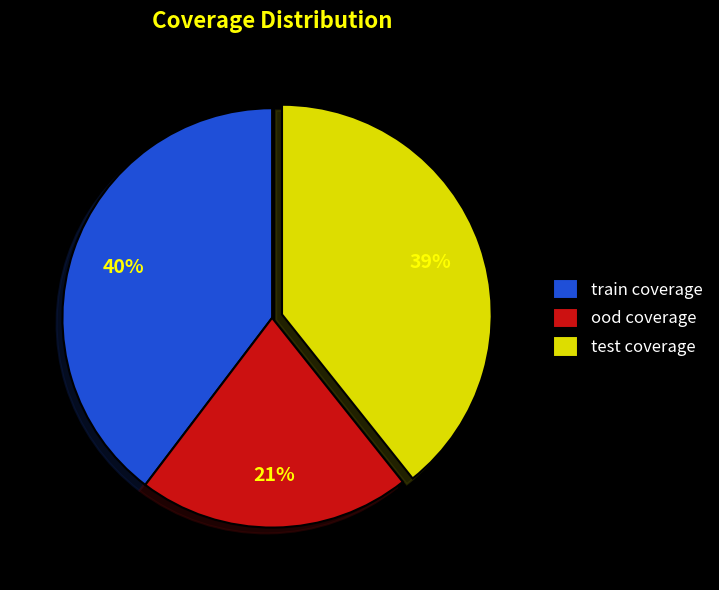

Approximately how many times larger is the value at test coverage compared to train coverage?

1.0